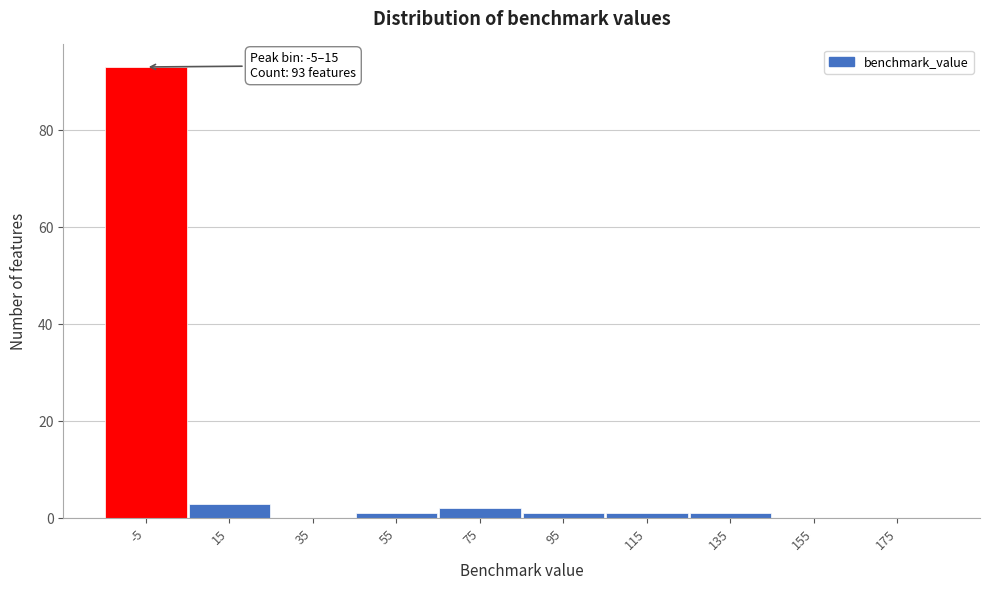

Reading left to right, transcribe all the data shown in this chart.

-5=93	15=3	35=0	55=1	75=2	95=1	115=1	135=1	155=0	175=0